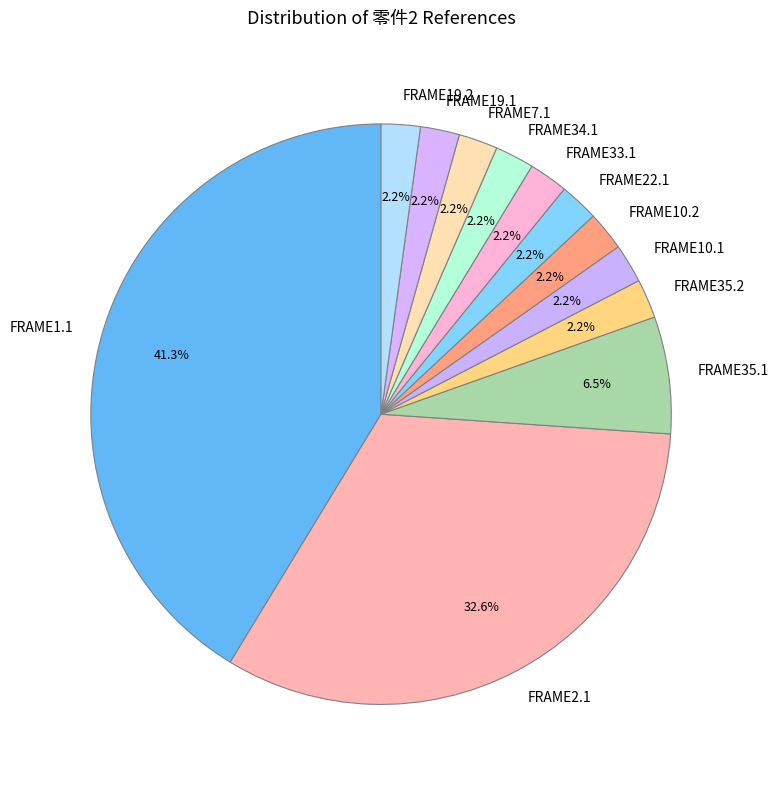

Combined, do FRAME19.1 and FRAME10.1 account for over 50%?

No